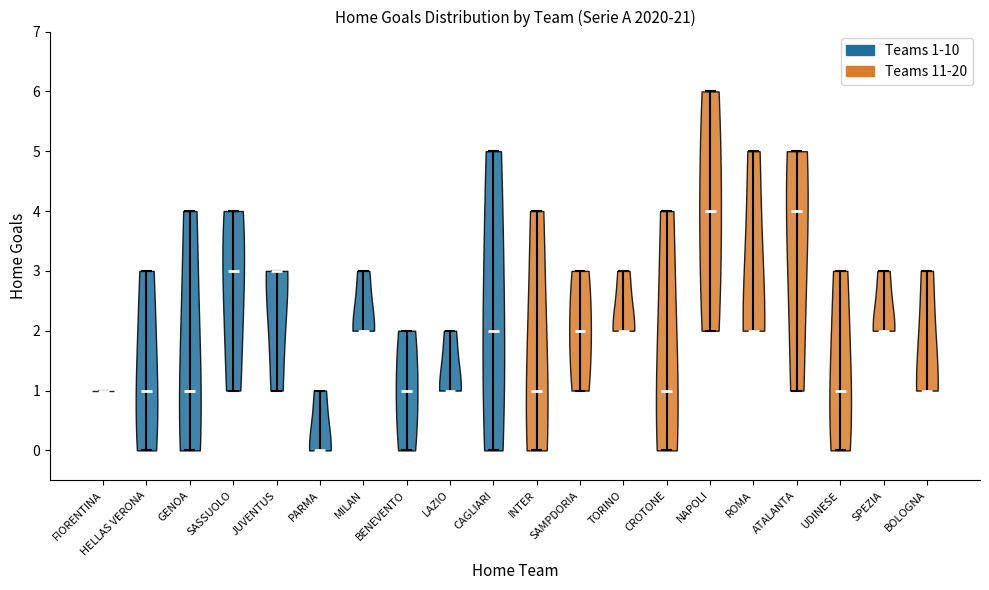

Reading left to right, read every violin against the y-axis: where its median line is, and the lowest and highest points it reaches. The values are not printed on the chart, so give them approximately, as read against the axis.

FIORENTINA: median line 1, lowest point 1, highest point 1
HELLAS VERONA: median line 1, lowest point 0, highest point 3
GENOA: median line 1, lowest point 0, highest point 4
SASSUOLO: median line 3, lowest point 1, highest point 4
JUVENTUS: median line 3, lowest point 1, highest point 3
PARMA: median line 0, lowest point 0, highest point 1
MILAN: median line 2, lowest point 2, highest point 3
BENEVENTO: median line 1, lowest point 0, highest point 2
LAZIO: median line 1, lowest point 1, highest point 2
CAGLIARI: median line 2, lowest point 0, highest point 5
INTER: median line 1, lowest point 0, highest point 4
SAMPDORIA: median line 2, lowest point 1, highest point 3
TORINO: median line 2, lowest point 2, highest point 3
CROTONE: median line 1, lowest point 0, highest point 4
NAPOLI: median line 4, lowest point 2, highest point 6
ROMA: median line 2, lowest point 2, highest point 5
ATALANTA: median line 4, lowest point 1, highest point 5
UDINESE: median line 1, lowest point 0, highest point 3
SPEZIA: median line 2, lowest point 2, highest point 3
BOLOGNA: median line 1, lowest point 1, highest point 3